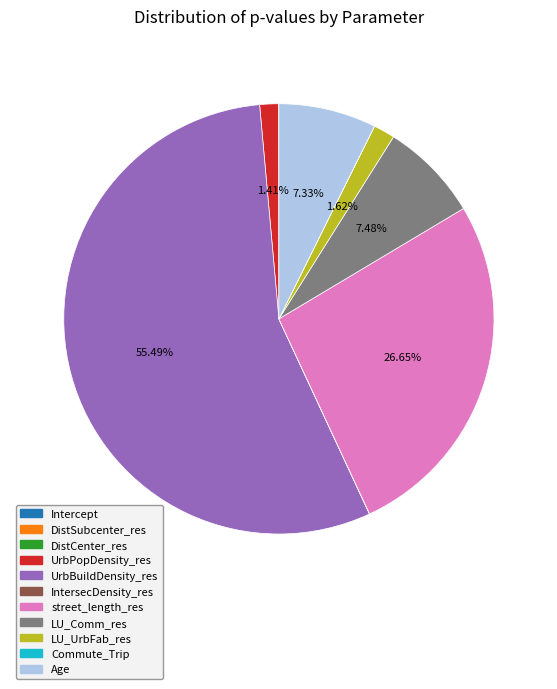

Does UrbBuildDensity_res represent more than half of the total?

Yes